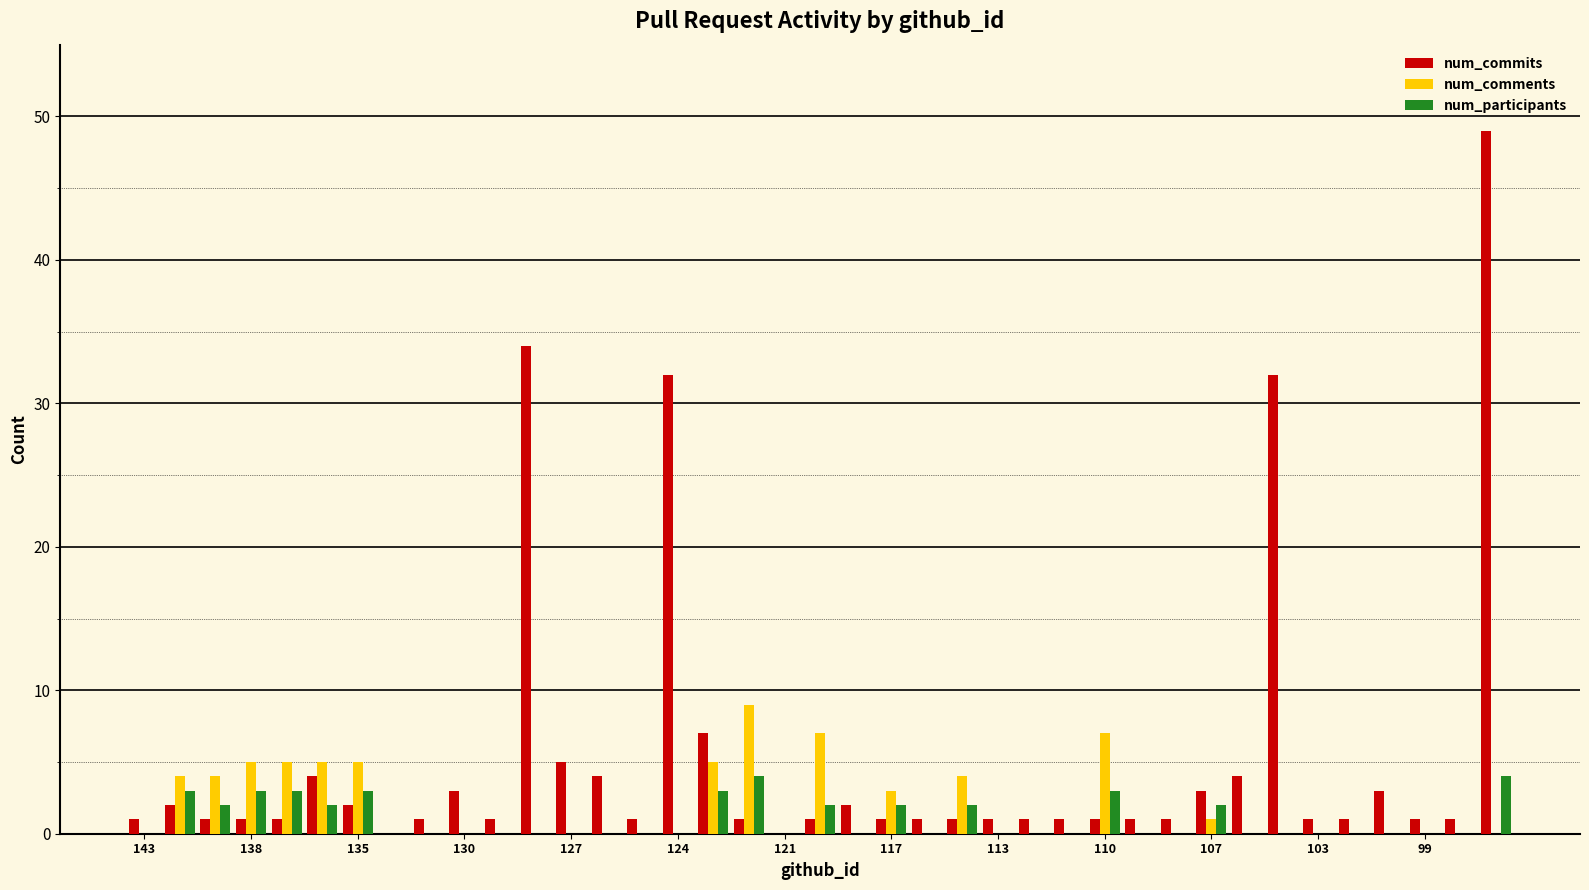

Are the bars grouped side by side (vs. stacked)?

Yes